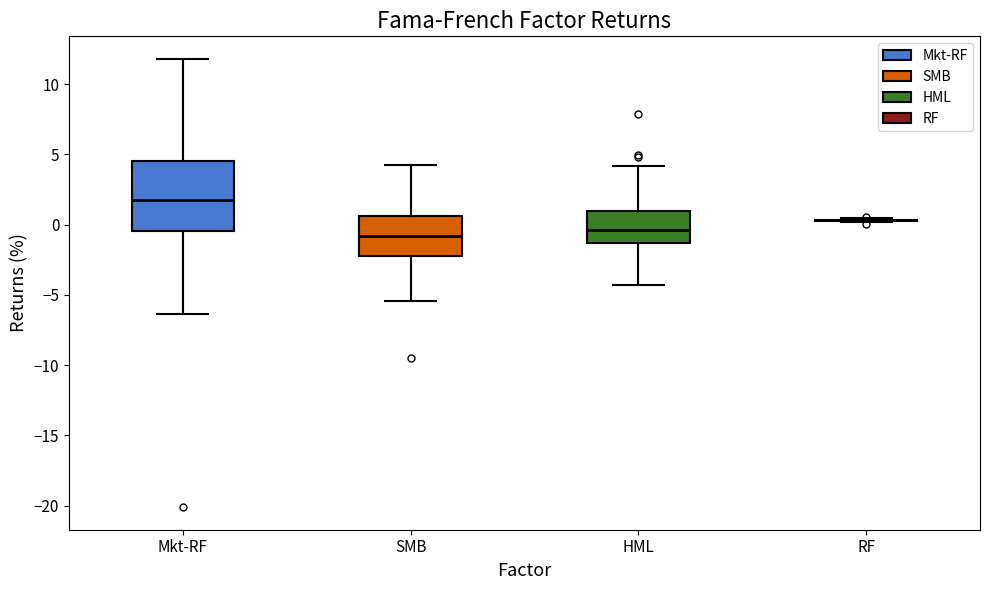

Where is the lower edge of the box for SMB on the y-axis? The values are not printed on the chart, so give them approximately, as read against the axis.

-2.0